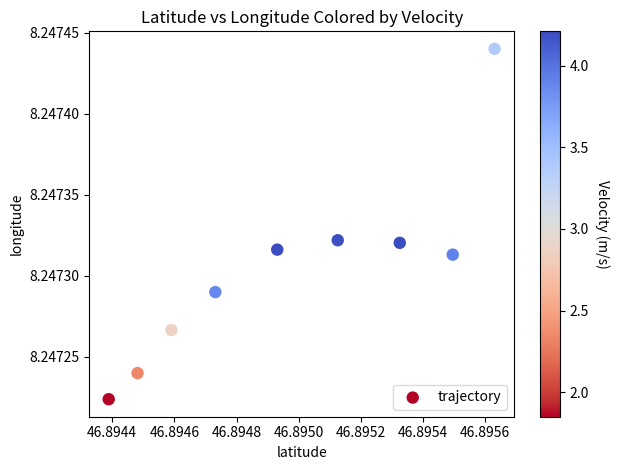

What is the average X value?

46.9